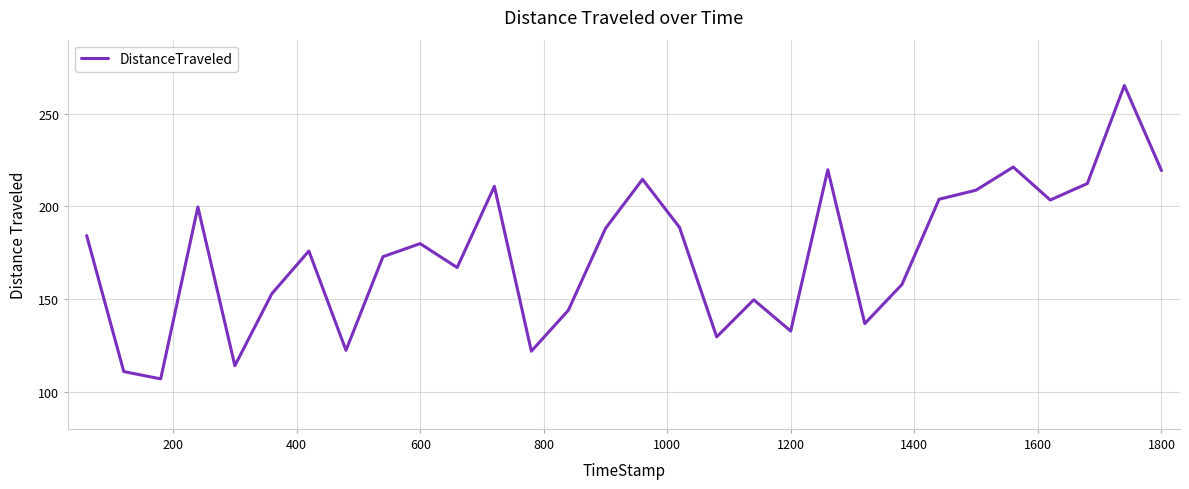

What is the smallest value displayed?

107.0